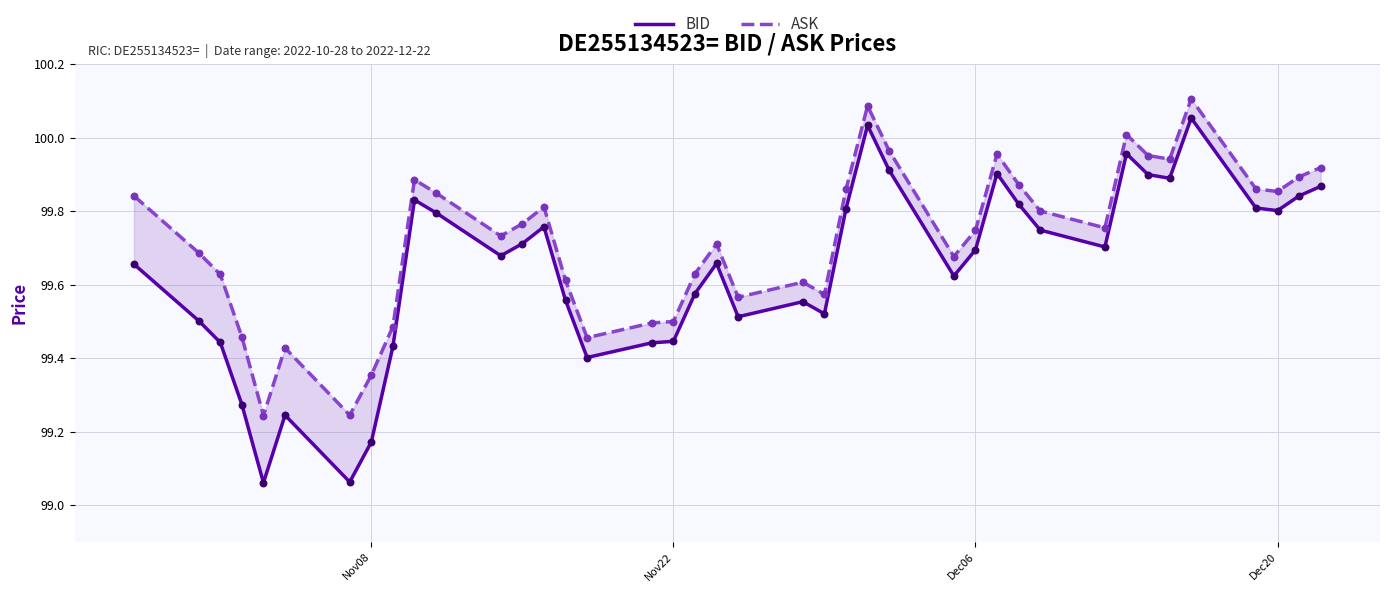

Is the value of BID at 31 greater than the value of ASK at 28?

No